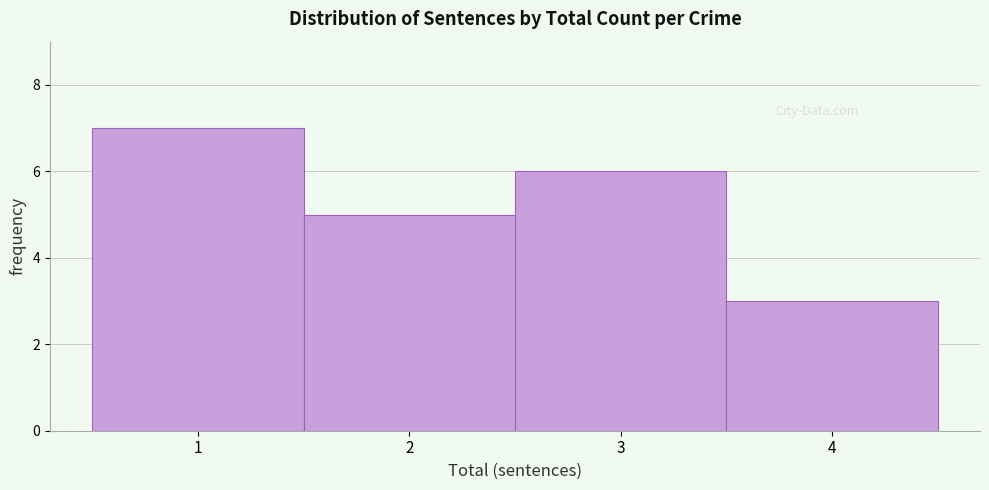

Which range on the x-axis has the tallest bar?

0.5 to 1.5